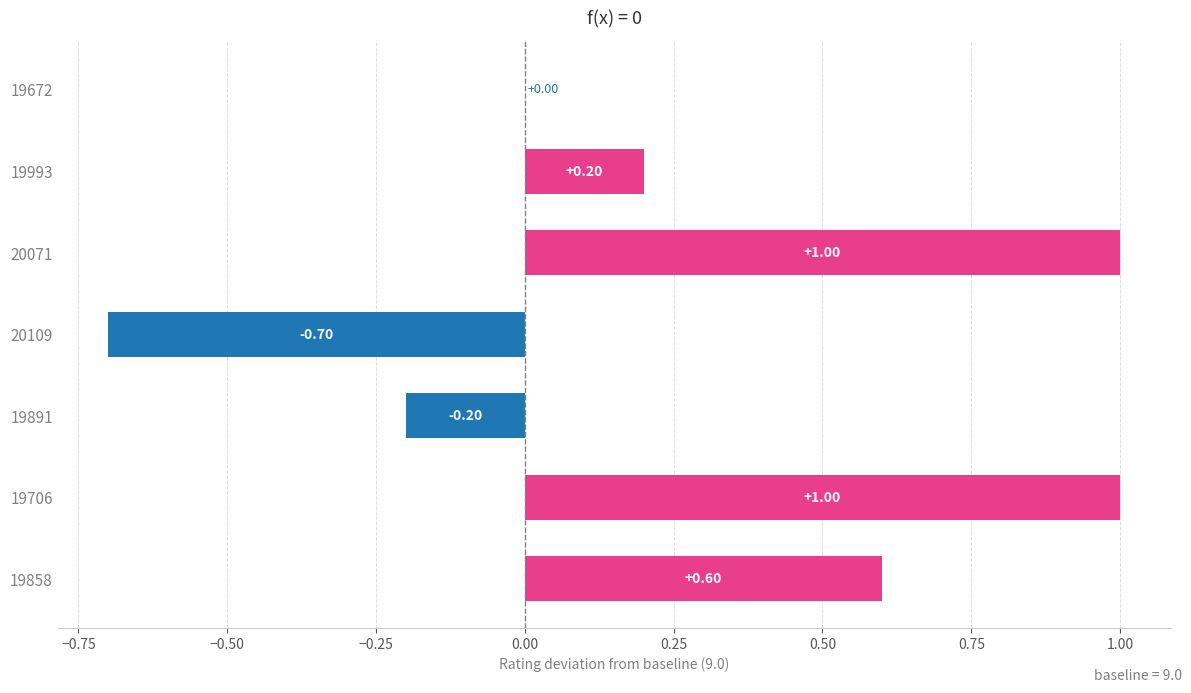

What is the sum of all values?

1.9